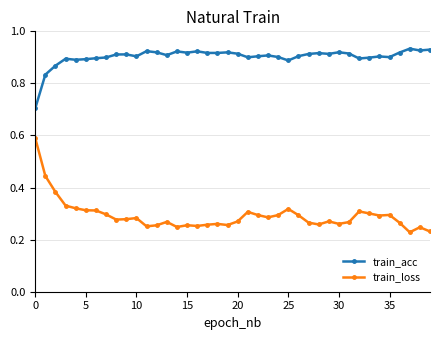

Which series has the largest total across all categories?

train_acc